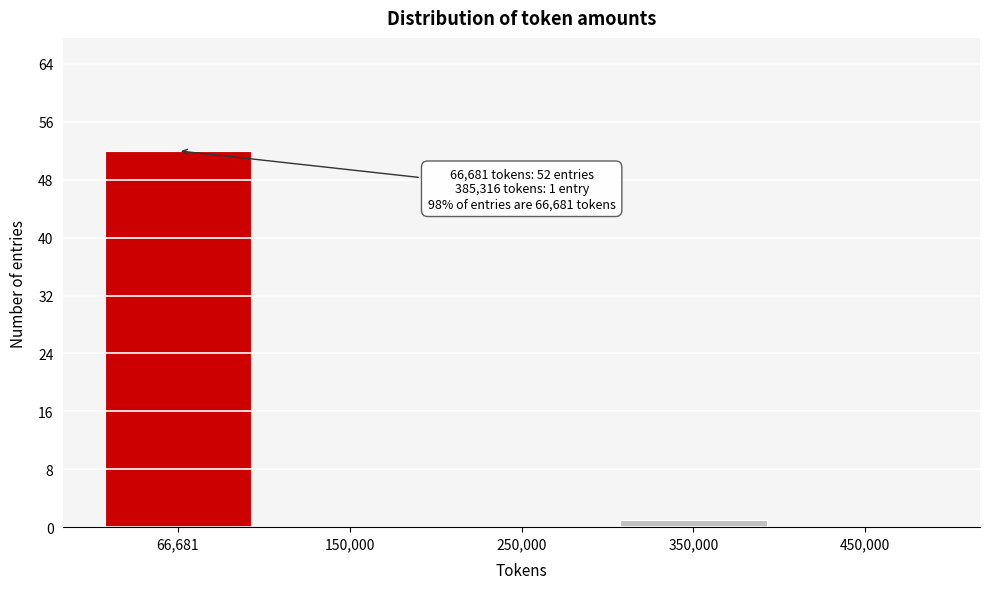

Reading right to left, list all the values displayed in this chart.

450,000=0	350,000=1	250,000=0	150,000=0	66,681=52